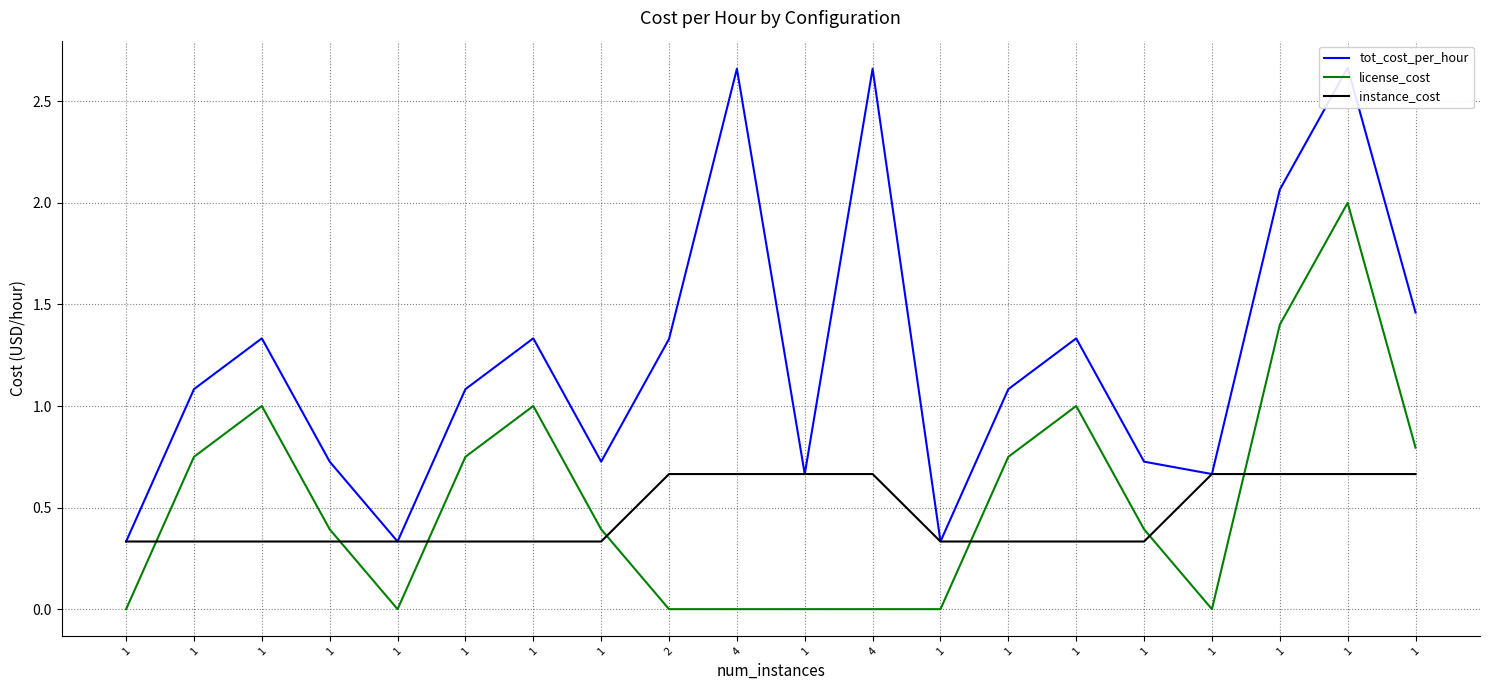

How many lines are shown in the chart?

3